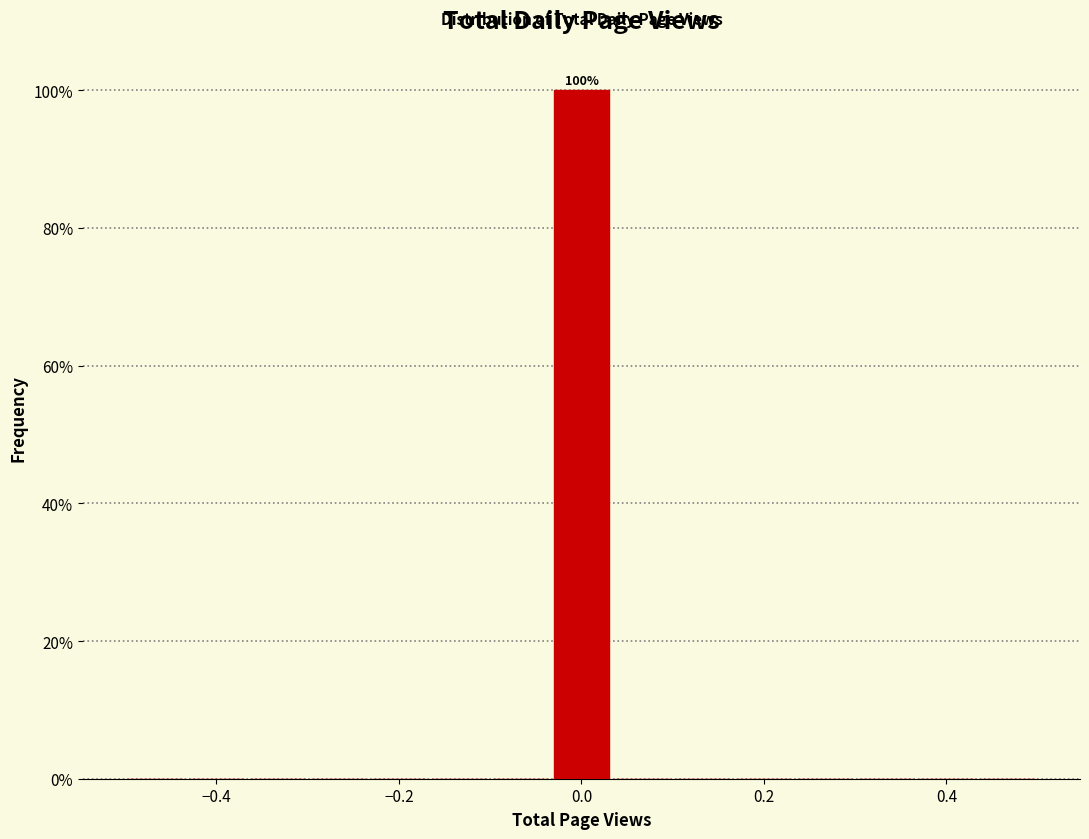

Around what value on the x-axis is the tallest bar? Give the approximate position of its centre, as read against the axis.

0.00